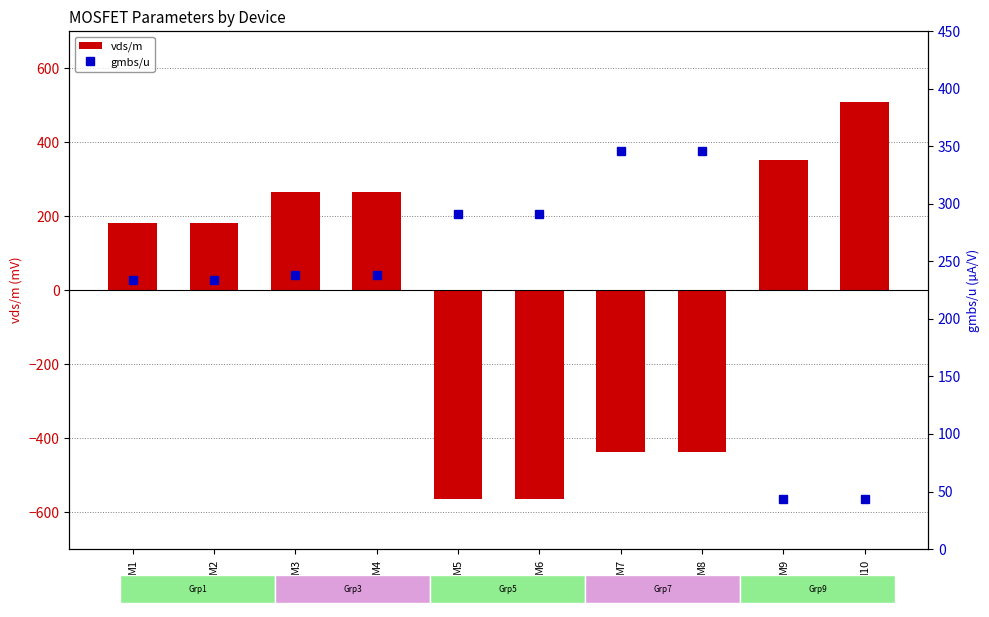

What is the average value of the gmbs/u series?

230.4